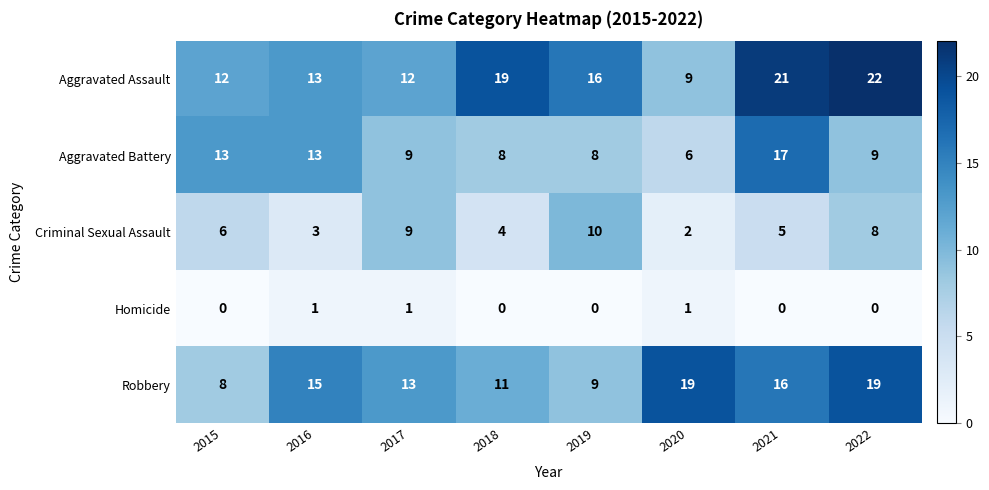

Read the Criminal Sexual Assault value at 2016.

3